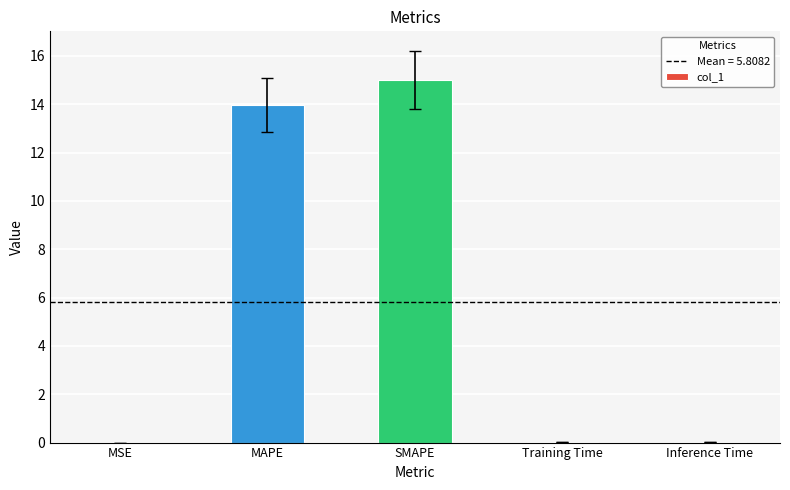

What is the difference between the values at MAPE and MSE?

14.0